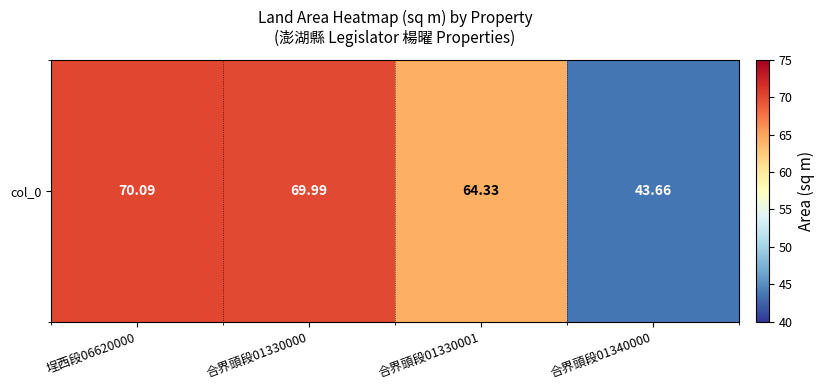

Which has a higher value, 合界頭段01340000 or 埕西段06620000?

埕西段06620000